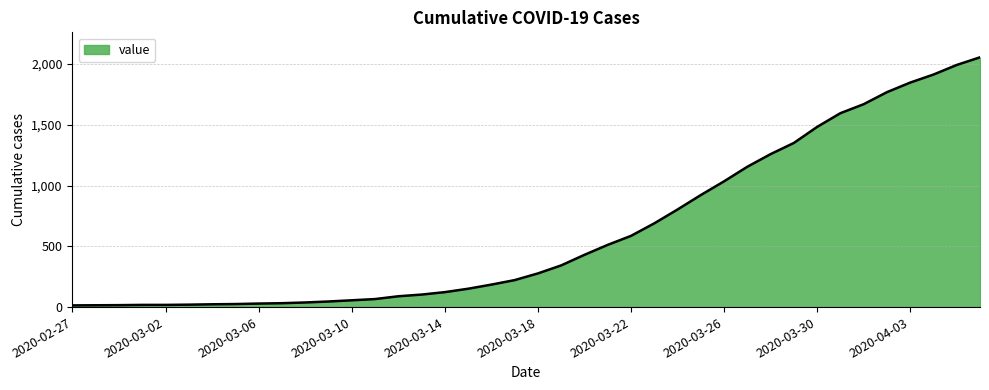

What is the maximum value shown in the chart?

2056